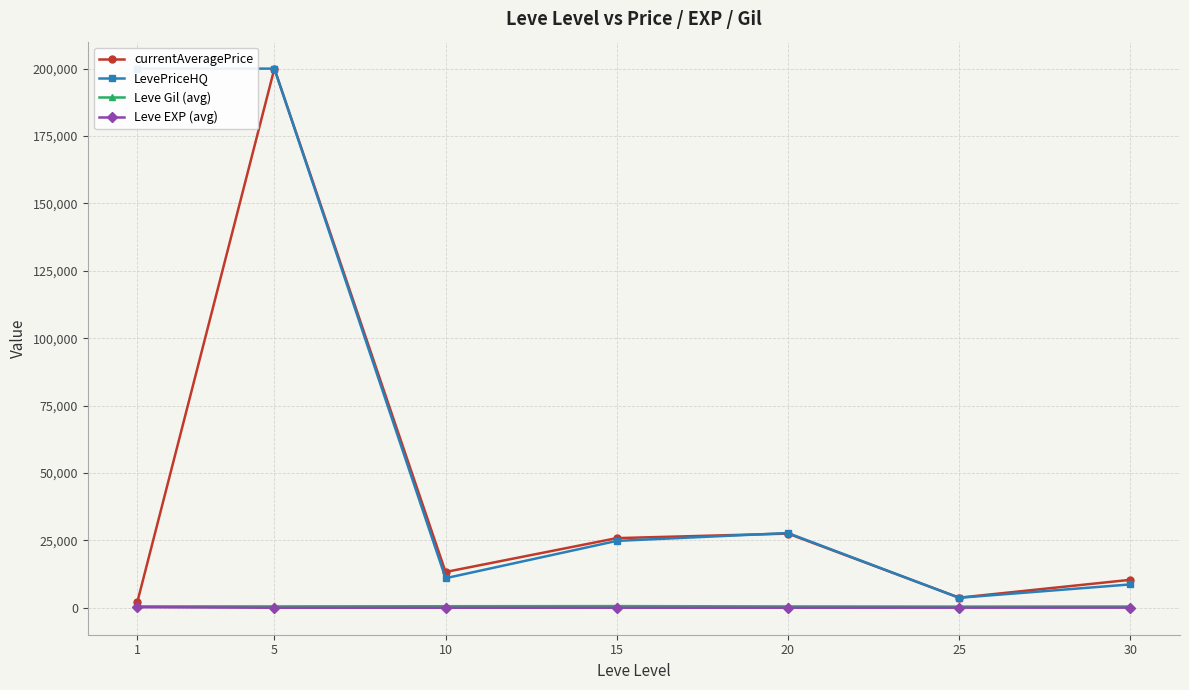

Is the value of Leve Gil (avg) at 30 greater than the value of Leve EXP (avg) at 5?

Yes